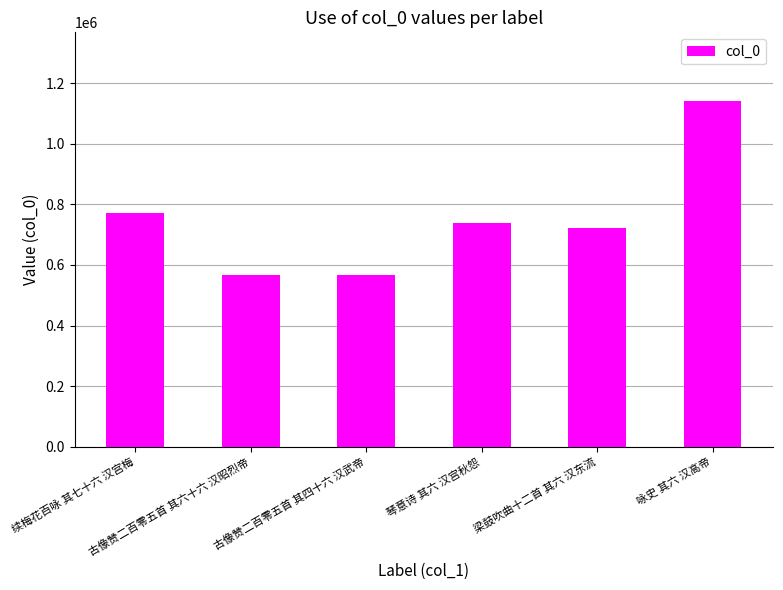

At which label is the value closest to 852560?

续梅花百咏 其七十六 汉宫梅